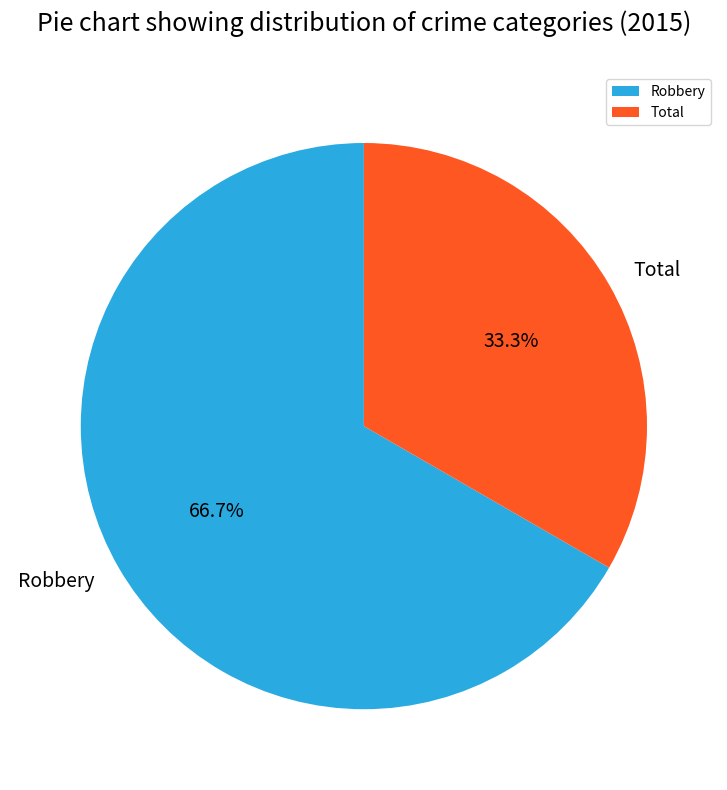

Which has a higher value, Robbery or Total?

Robbery